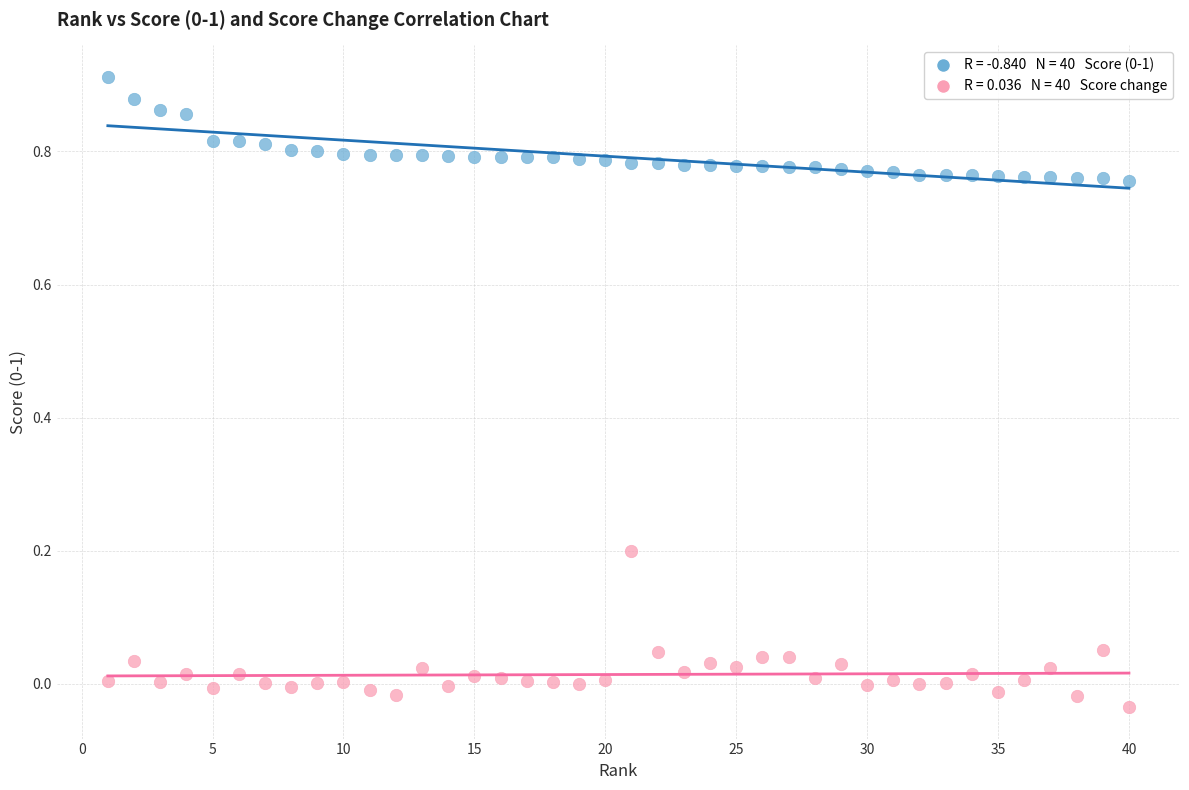

Across all data points, what is the range of X values (max minus min)?

39.0